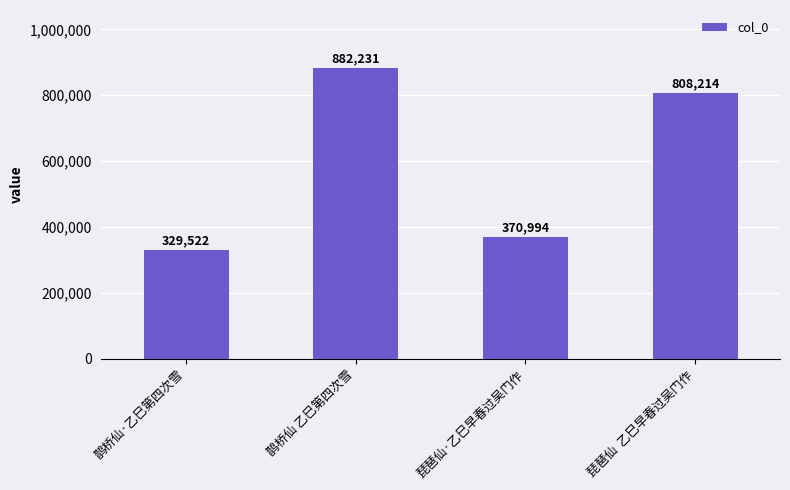

What is the change in value from 鹊桥仙 乙巳第四次雪 to 琵琶仙  乙巳早春过吴门作?

-74017